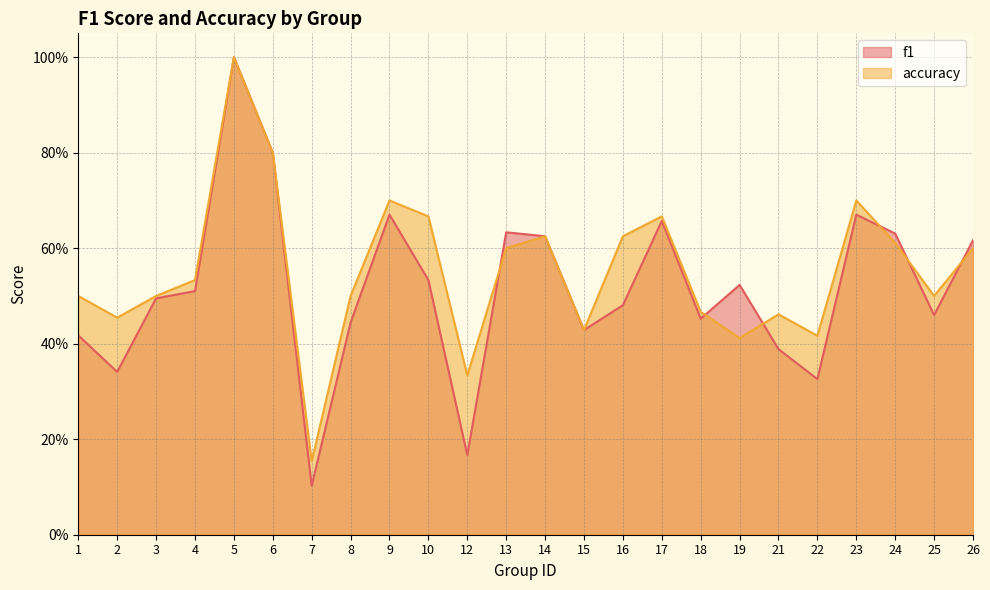

What is the difference between the maximum and minimum values in the f1 series?

0.9